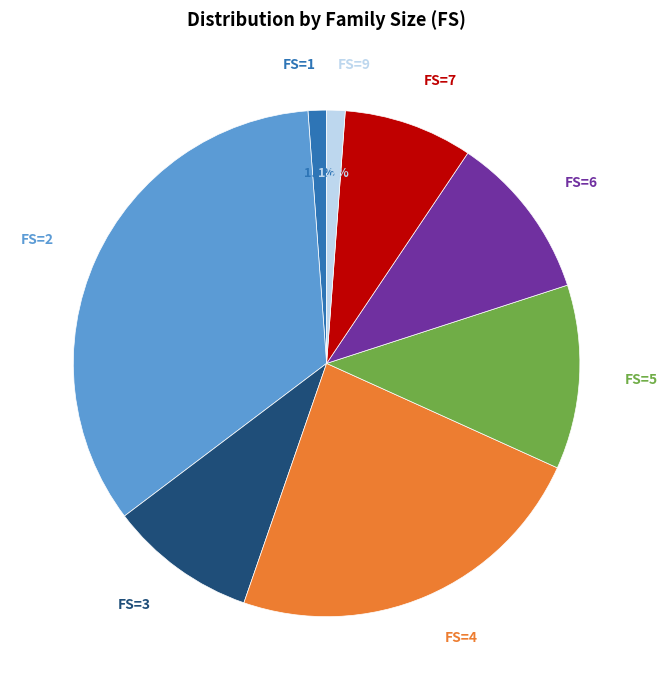

Which slice is the largest?

FS=2